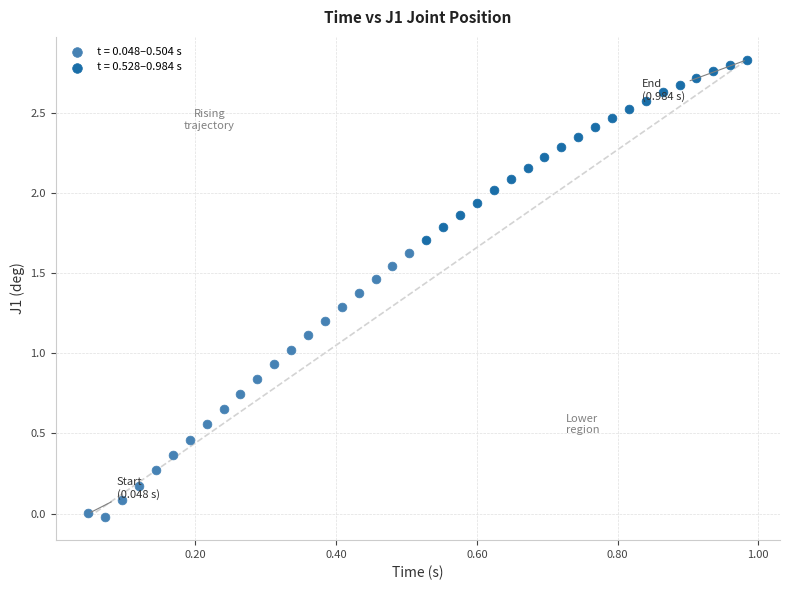

Which series reaches the maximum Y coordinate?

t = 0.528–0.984 s